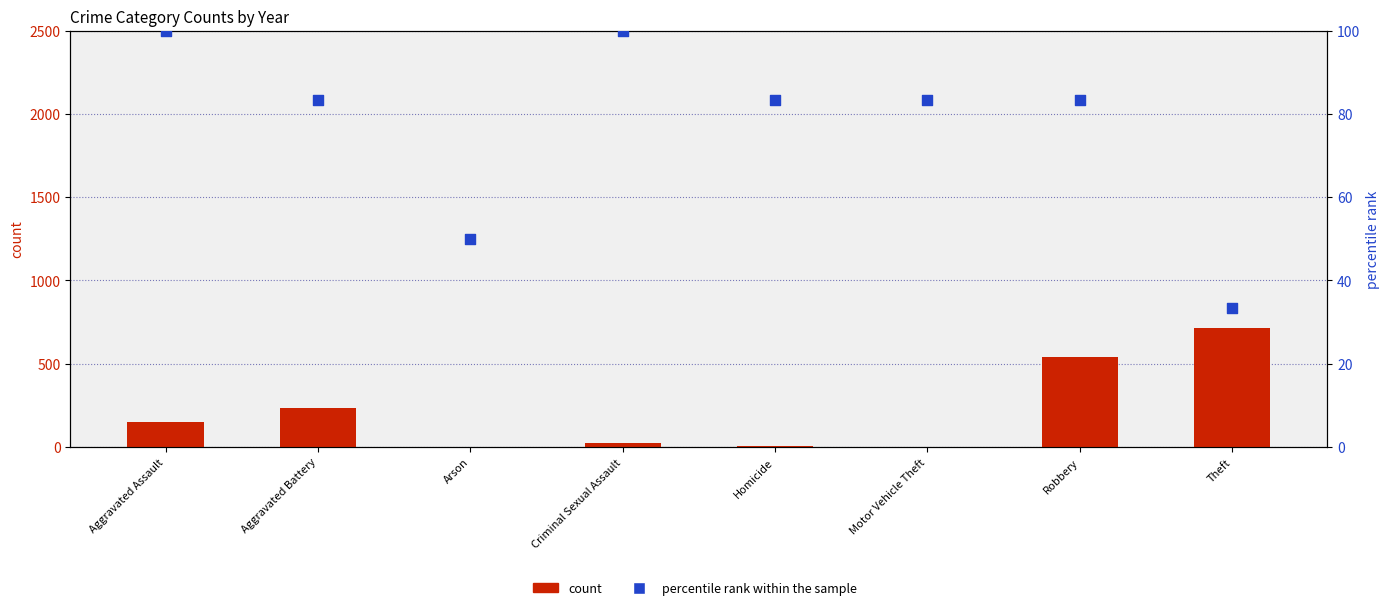

Which series has the widest spread of Y values?

count